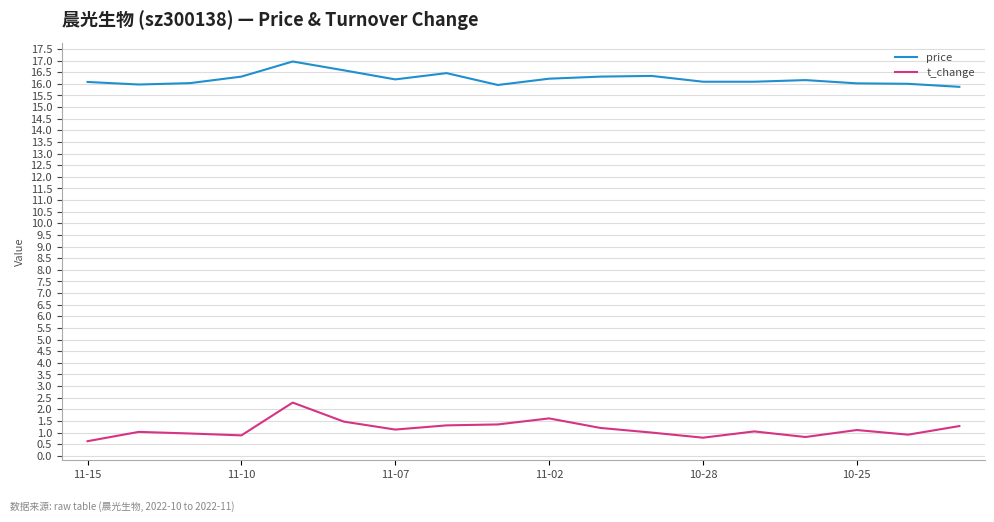

List the series in order of their peak value, lowest first.

t_change, price